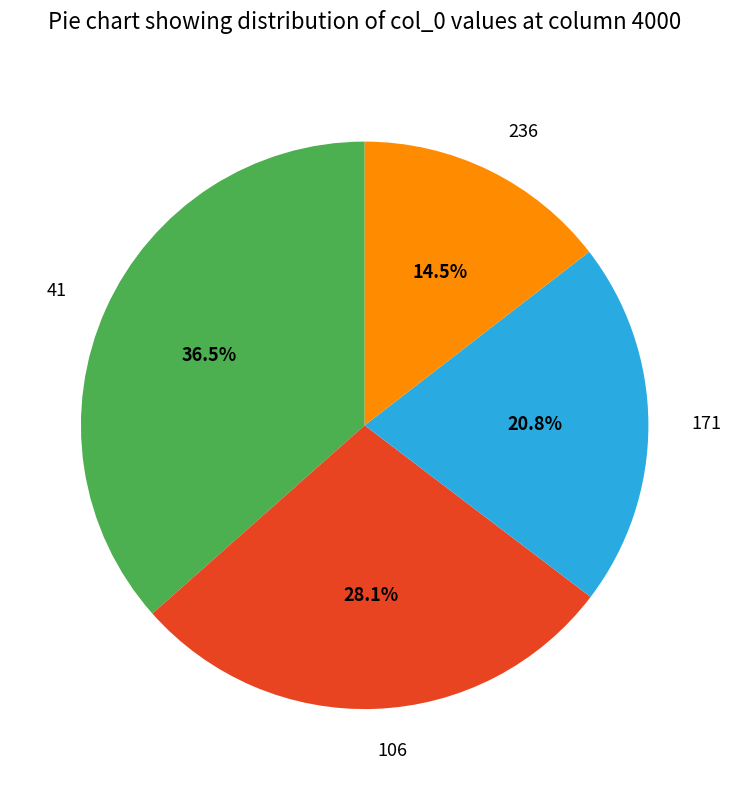

Do 236 and 41 together represent more than half of the pie?

Yes